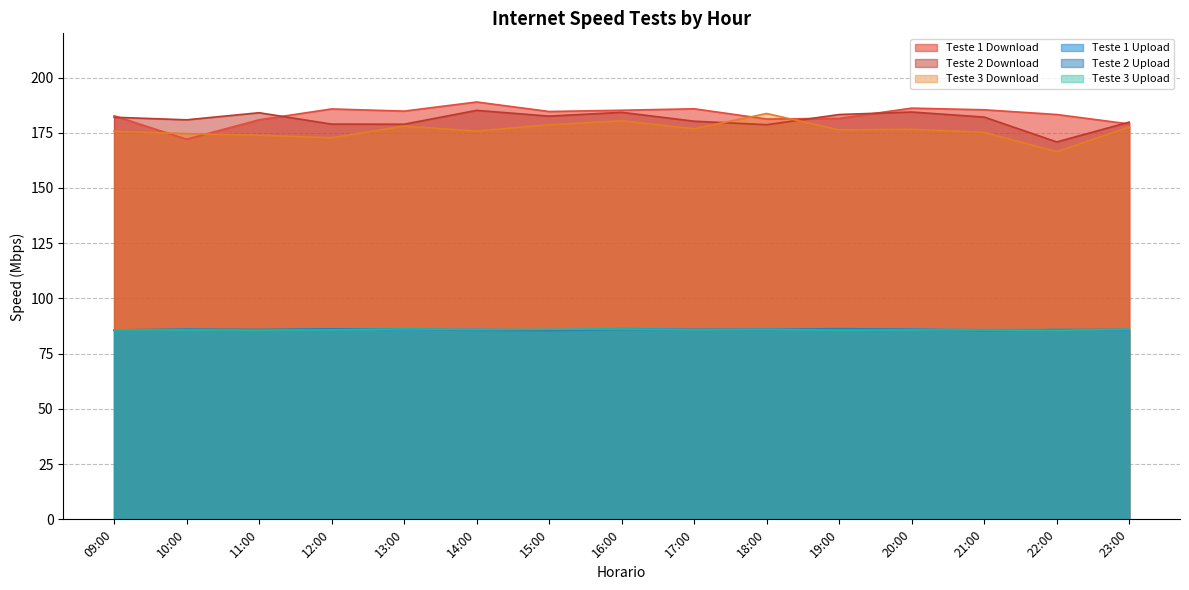

Which series has the largest total across all categories?

Teste 1 Download